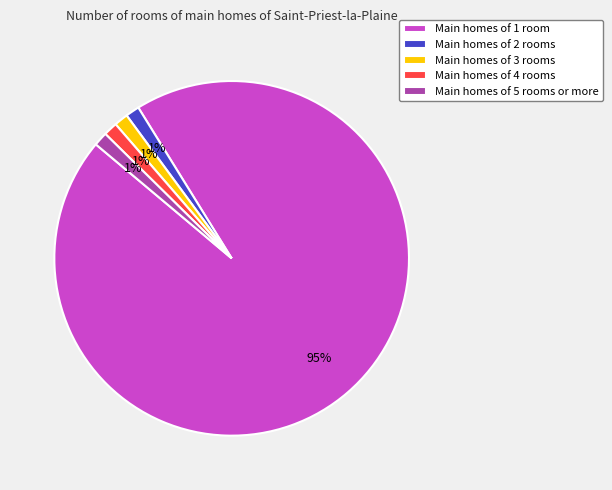

Which category accounts for the majority?

Main homes of 1 room